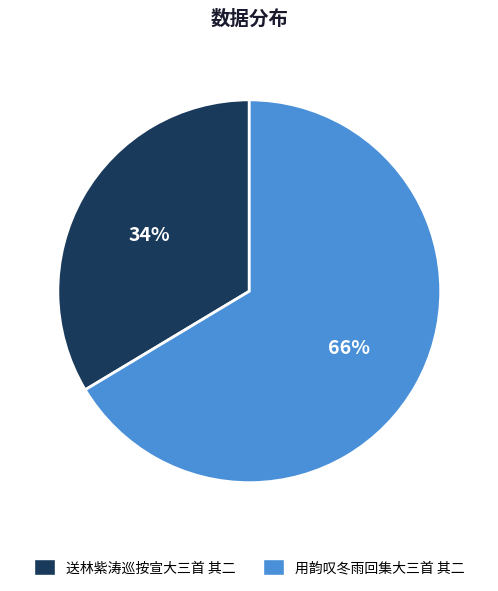

How many segments does this pie chart have?

2